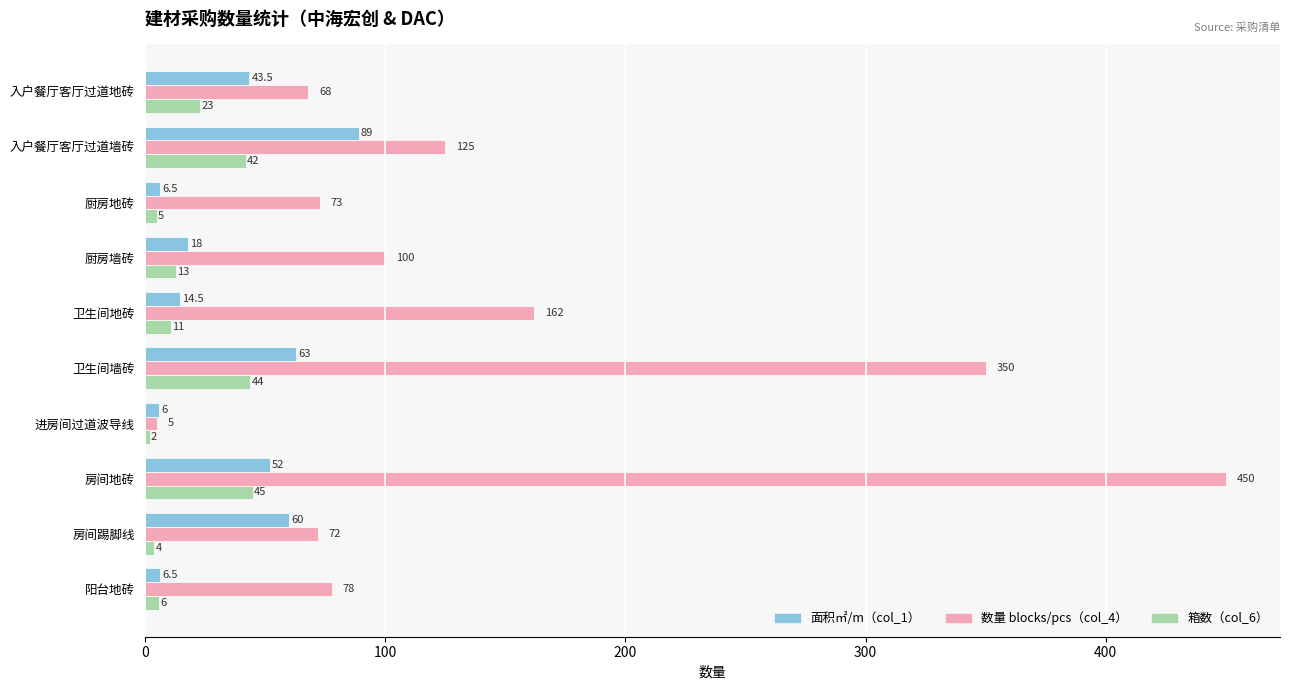

At which category is the sum across all series the highest?

房间地砖